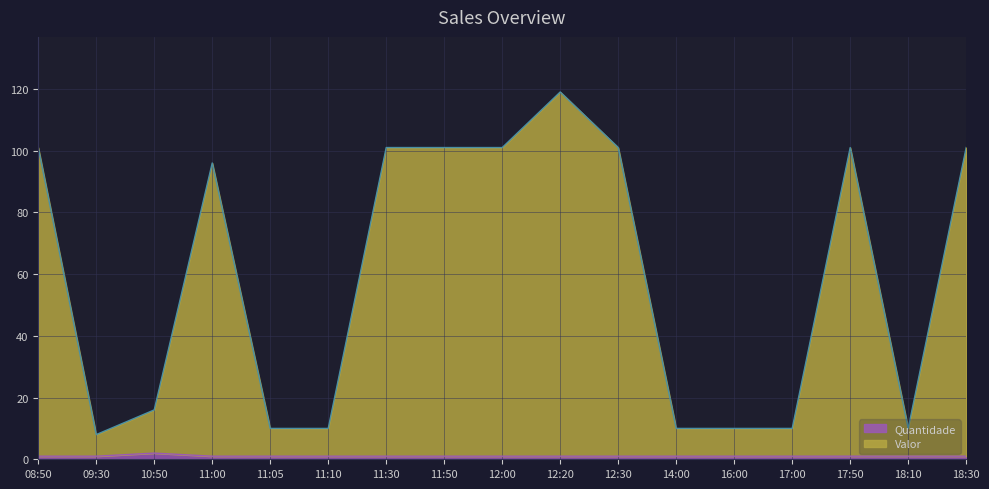

True or false: Quantidade has a value of 1 at 11:05.

True